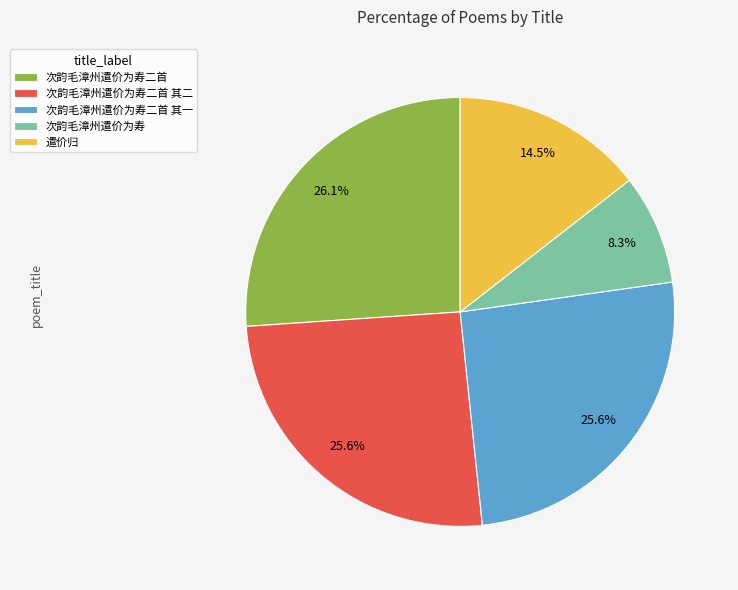

Is there a majority slice in this chart?

No